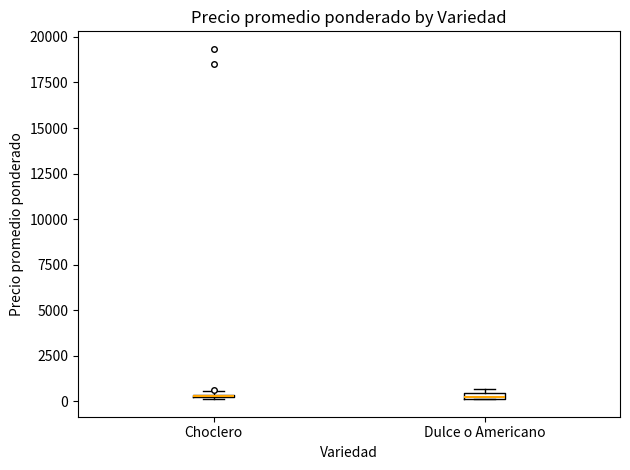

Where is the upper edge of the box for Dulce o Americano on the y-axis? The values are not printed on the chart, so give them approximately, as read against the axis.

500